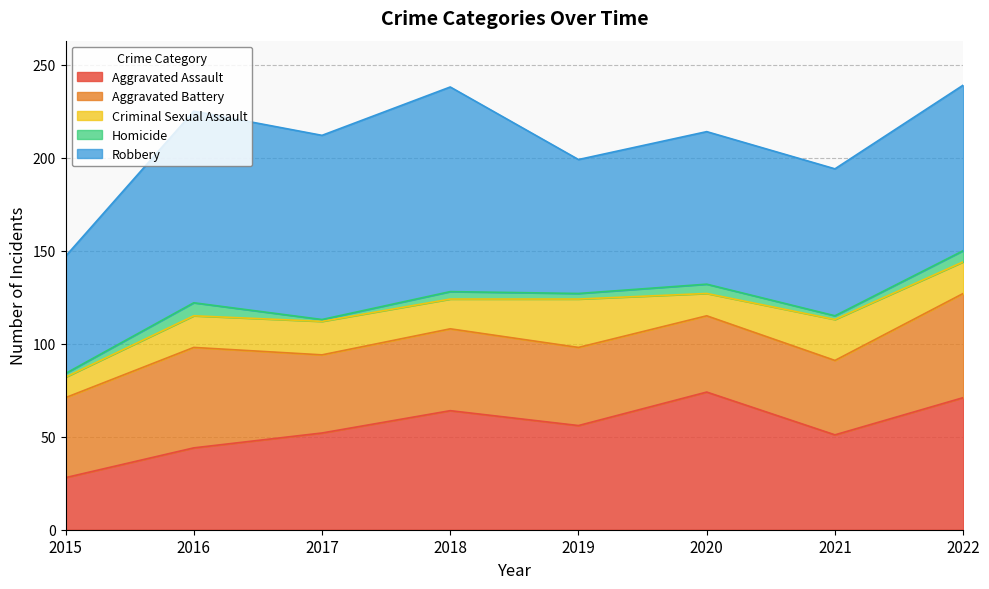

True or false: Criminal Sexual Assault and Homicide cross at least once.

False